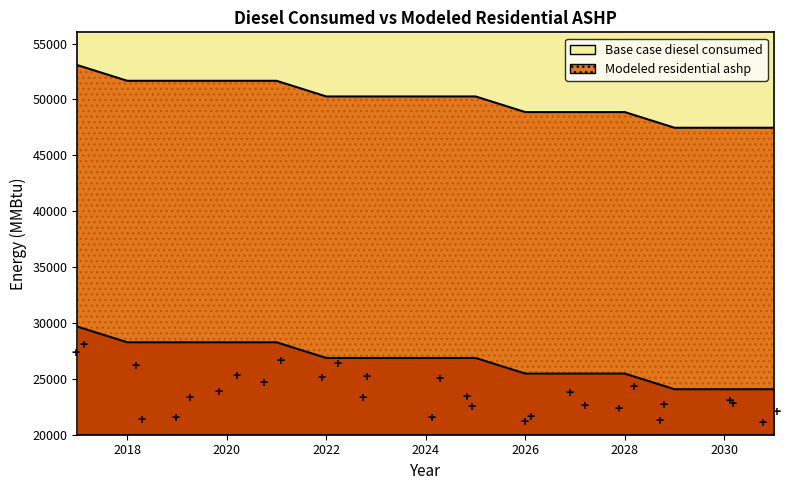

How many lines are shown in the chart?

2